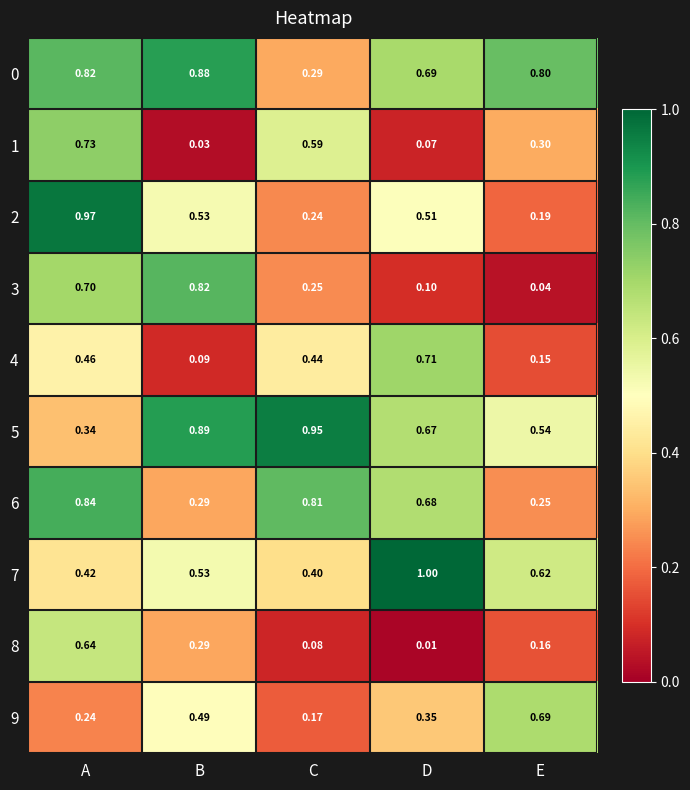

Where is 5 nearest to the value 0?

A